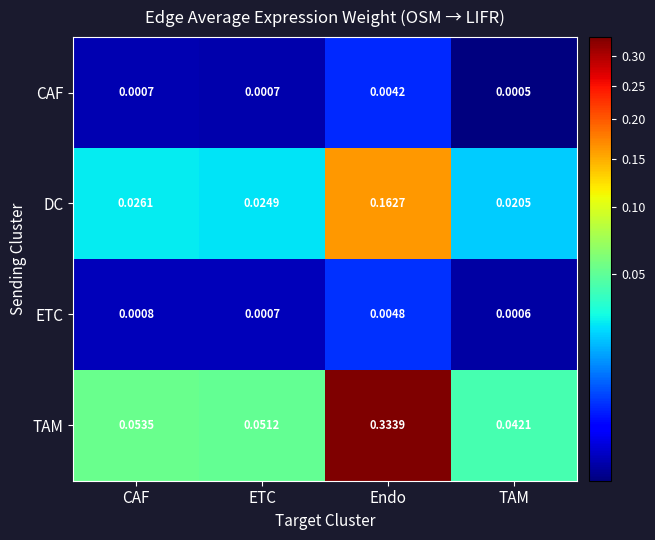

At Endo, list the series in order from smallest to largest.

CAF, ETC, DC, TAM